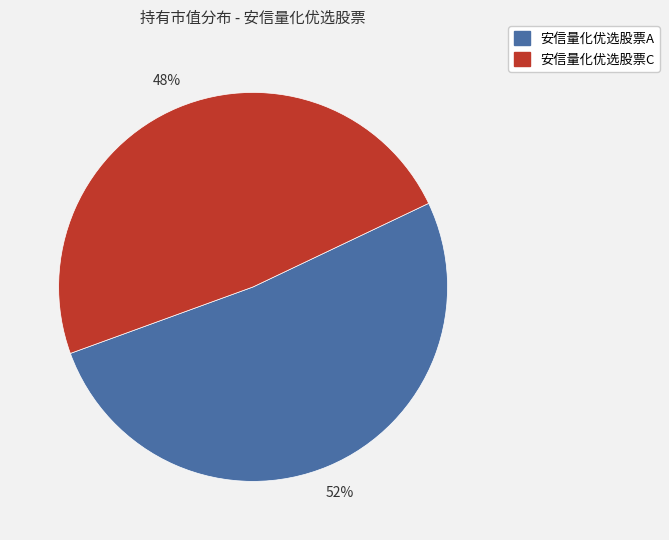

Is it true that 安信量化优选股票C is 48% of the pie?

True